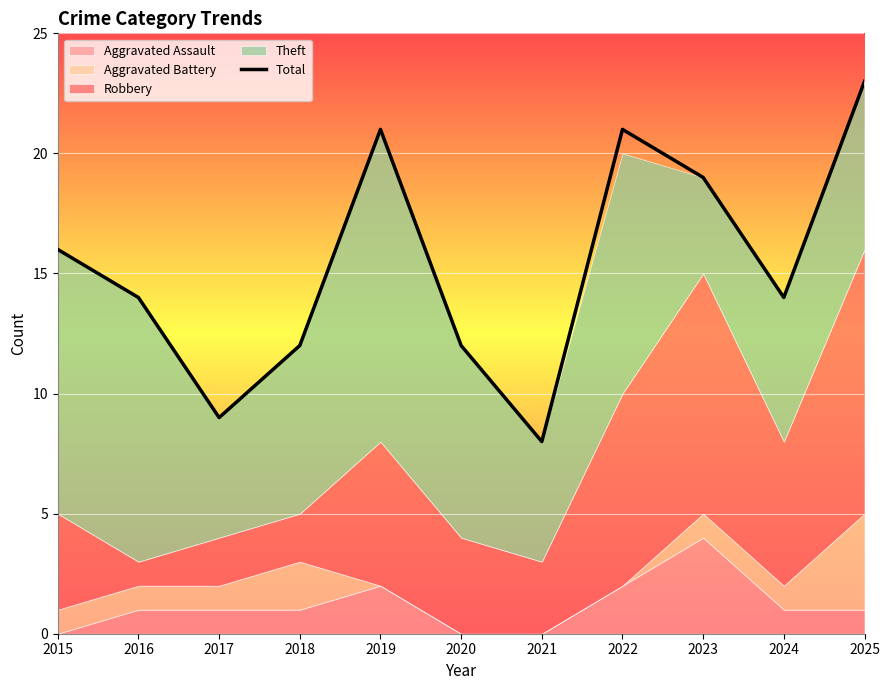

Count the values in the range 12 to 21.

8